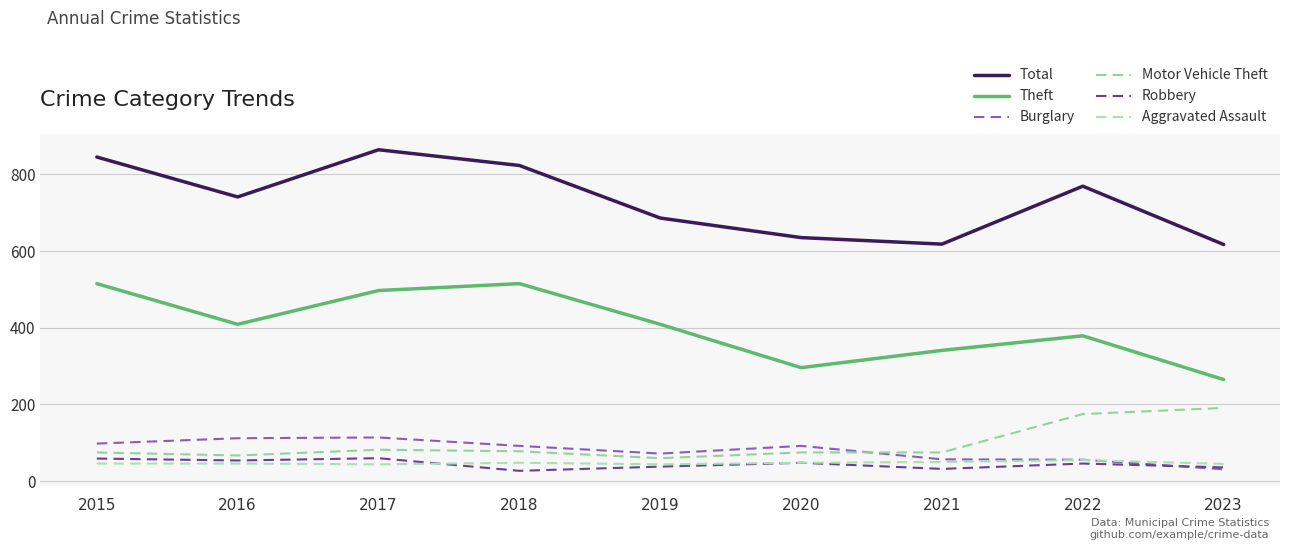

Reading left to right, transcribe all the data shown in this chart.

Total: 2015=845	2016=741	2017=864	2018=823	2019=686	2020=635	2021=618	2022=769	2023=617
Theft: 2015=515	2016=409	2017=497	2018=515	2019=409	2020=296	2021=341	2022=379	2023=265
Burglary: 2015=98	2016=112	2017=114	2018=92	2019=72	2020=92	2021=57	2022=56	2023=31
Motor Vehicle Theft: 2015=75	2016=67	2017=82	2018=78	2019=60	2020=75	2021=75	2022=175	2023=191
Robbery: 2015=59	2016=54	2017=60	2018=27	2019=38	2020=48	2021=32	2022=46	2023=36
Aggravated Assault: 2015=46	2016=46	2017=44	2018=48	2019=44	2020=48	2021=50	2022=55	2023=45